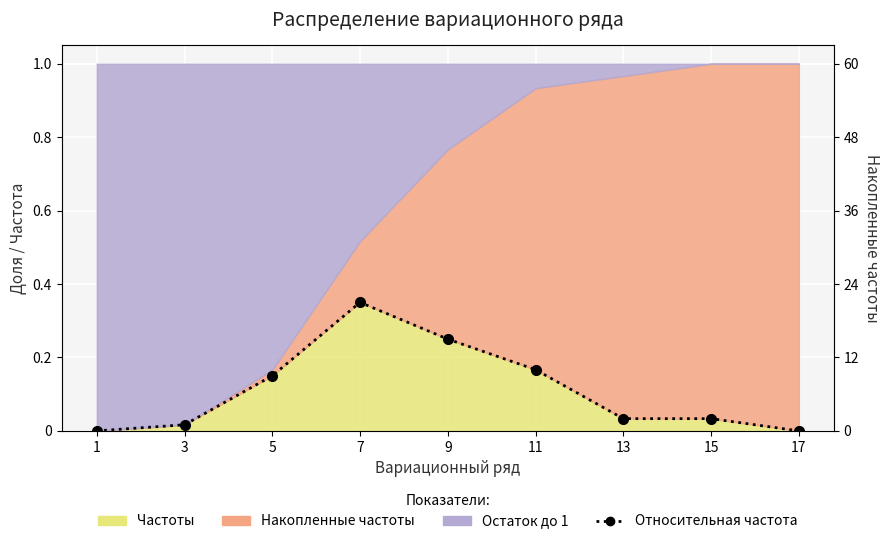

True or false: there are more than 2 points higher than both neighbors.

False